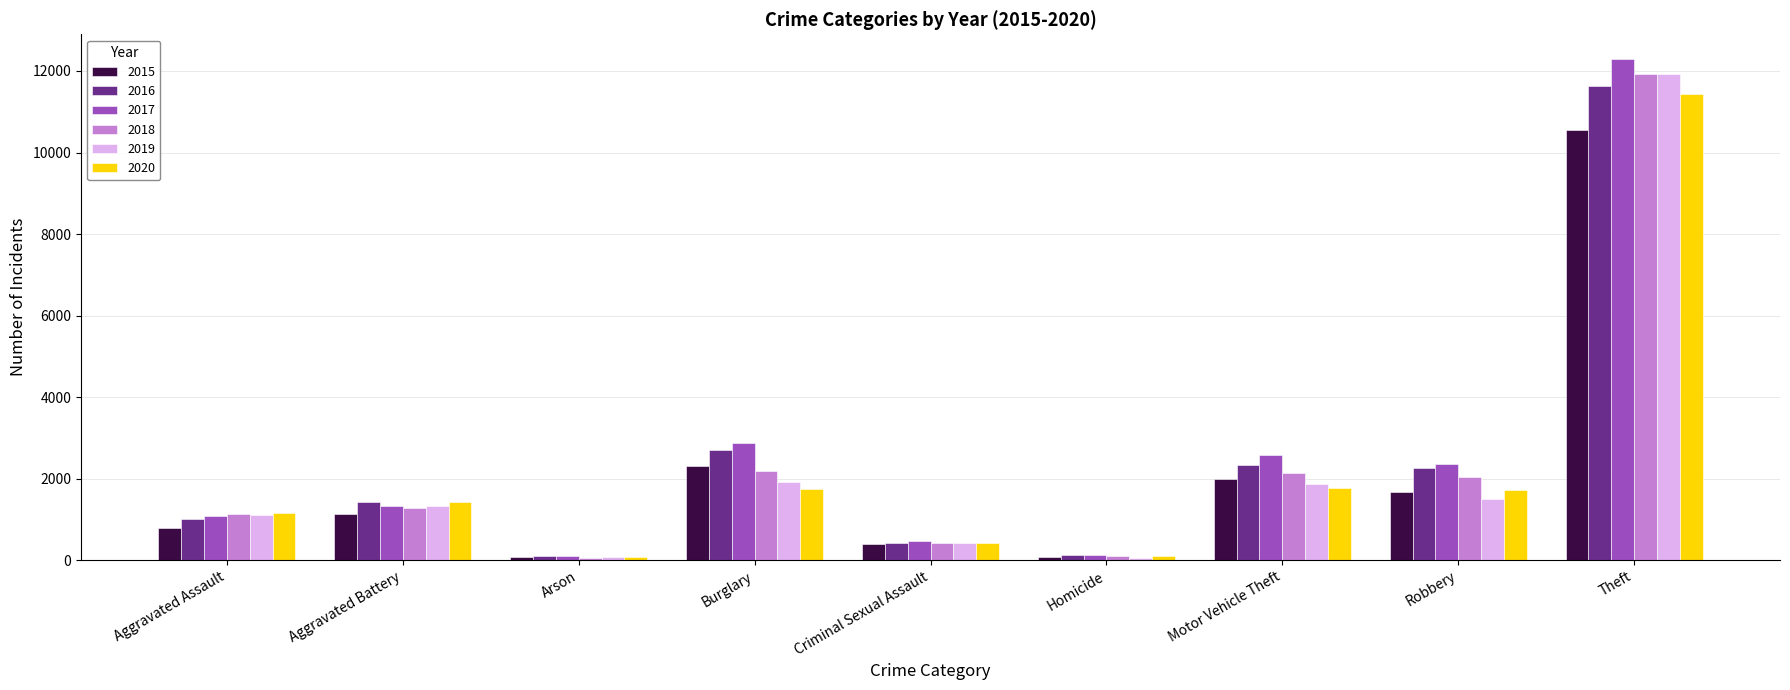

Which label corresponds to the largest value in the chart?

Theft